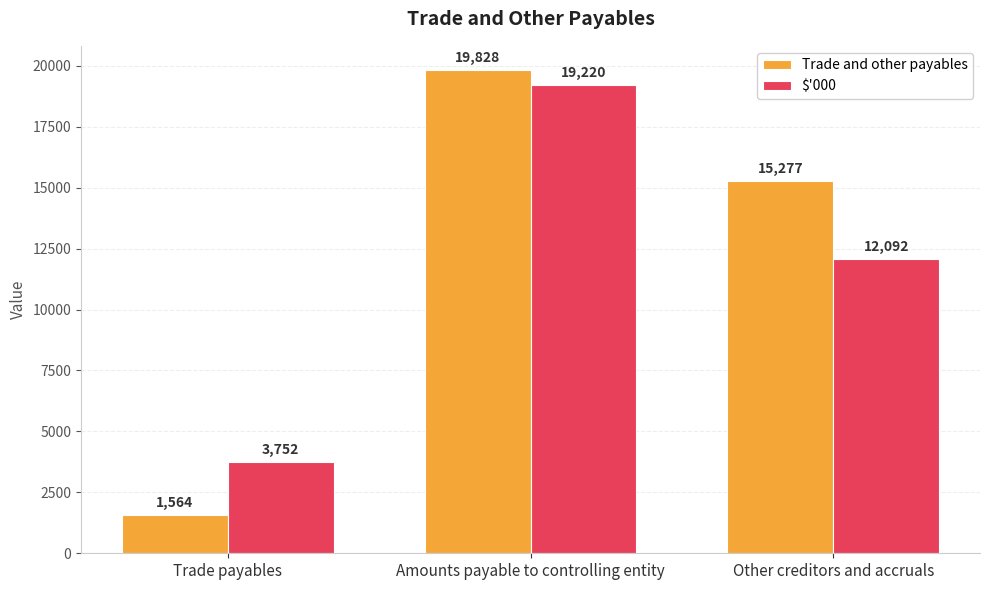

What is the value of the Trade and other payables bar at the 1st from the left?

1564